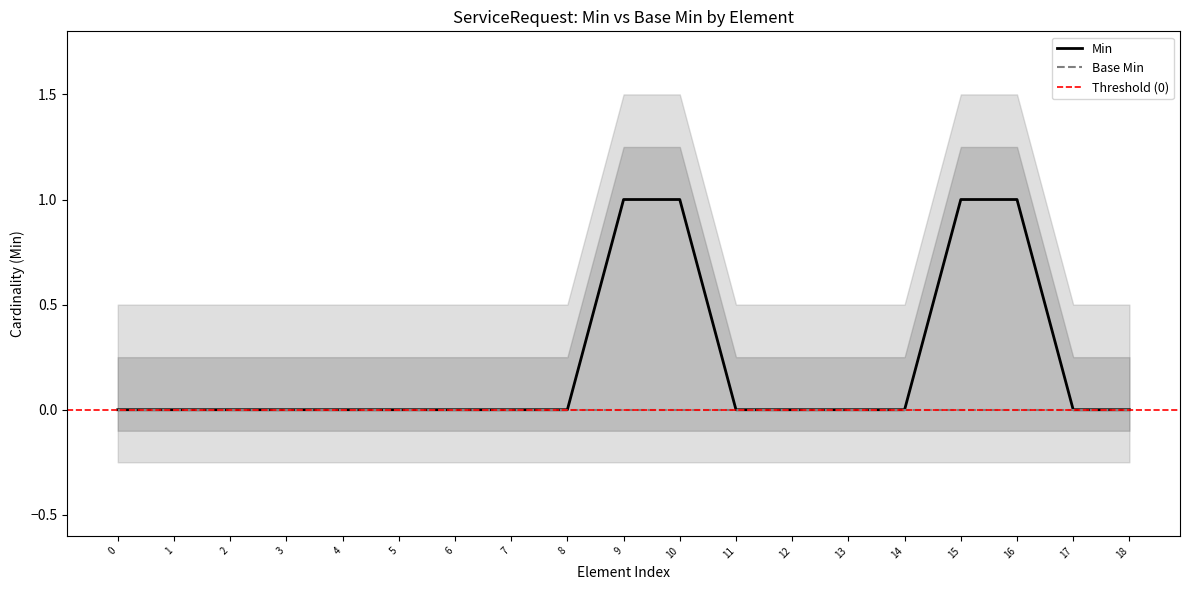

What is the greatest value displayed?

1